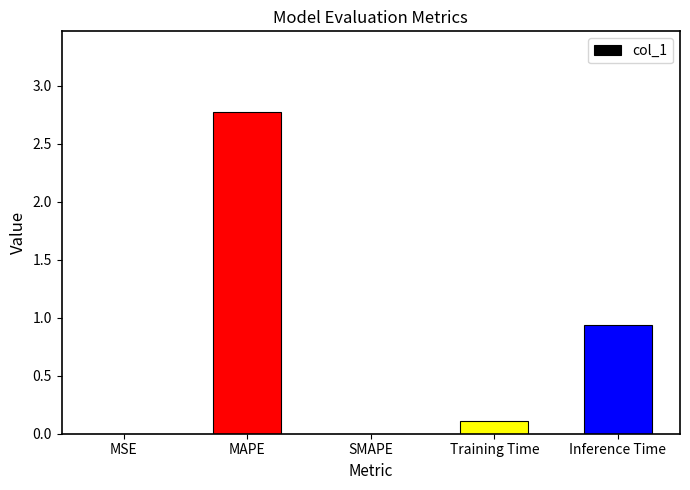

Is it true that the value at MSE is 0.0?

True